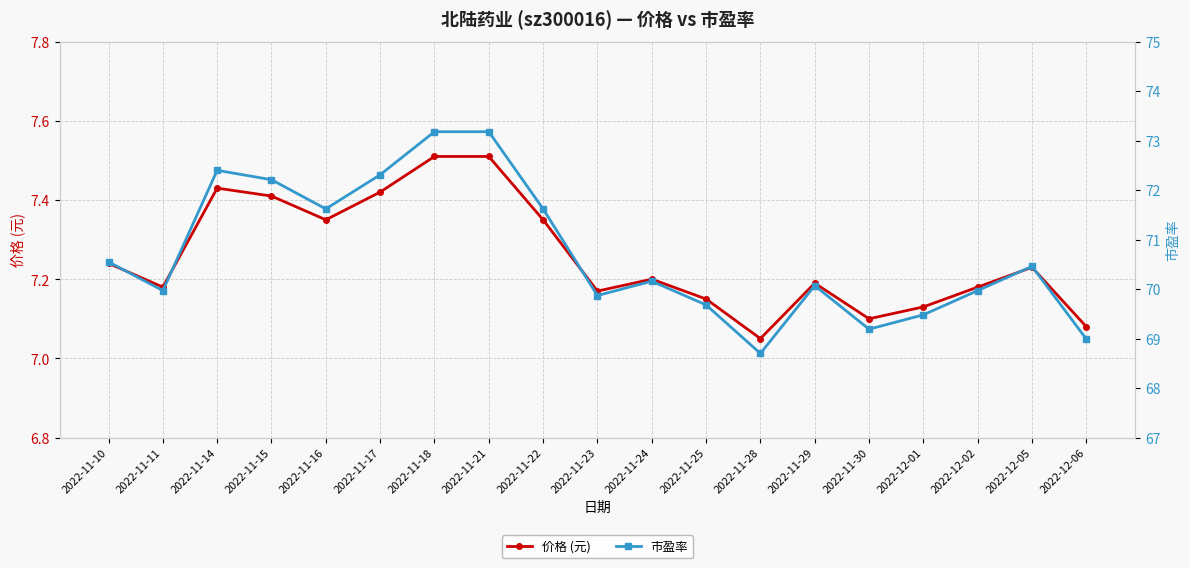

What is the maximum value for 价格 (元)?

7.5